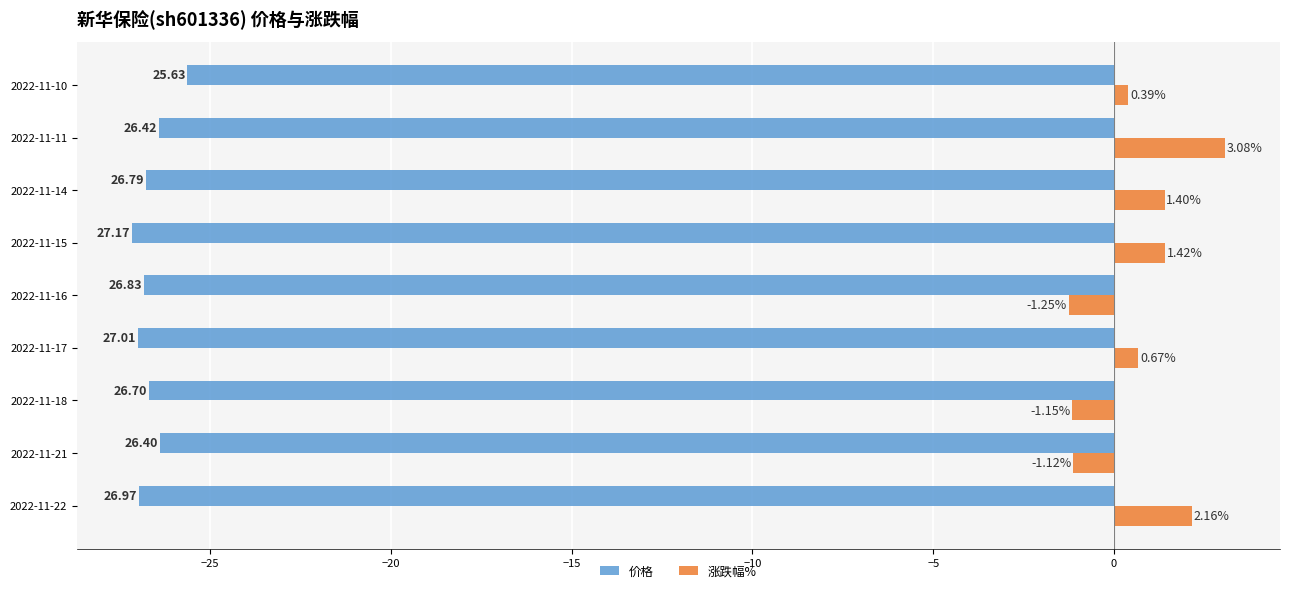

Which series has the widest spread of values?

涨跌幅%